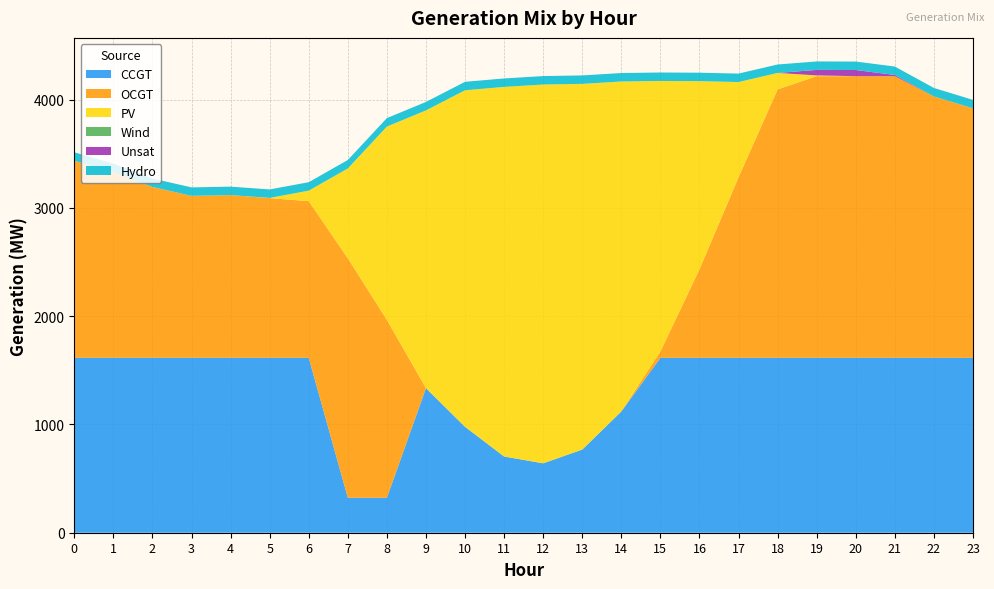

Reading left to right, list all the values displayed in this chart.

CCGT: 0=1615	1=1615	2=1615	3=1615	4=1615	5=1615	6=1615	7=323	8=323	9=1335	10=978	11=704	12=641	13=768	14=1120	15=1615	16=1615	17=1615	18=1615	19=1615	20=1615	21=1615	22=1615	23=1615
OCGT: 0=1820	1=1715	2=1578	3=1496	4=1503	5=1475	6=1447	7=2211	8=1642	9=0	10=0	11=0	12=0	13=0	14=0	15=59	16=818	17=1668	18=2479	19=2601	20=2601	21=2601	22=2414	23=2304
PV: 0=0	1=0	2=0	3=0	4=0	5=2	6=97	7=830	8=1786	9=2565	10=3108	11=3413	12=3498	13=3377	14=3047	15=2498	16=1737	17=879	18=152	19=7	20=0	21=0	22=0	23=0
Wind: 0=0	1=0	2=0	3=0	4=0	5=0	6=0	7=0	8=0	9=0	10=0	11=0	12=0	13=0	14=0	15=0	16=0	17=0	18=0	19=0	20=0	21=0	22=0	23=0
Unsat: 0=0	1=0	2=0	3=0	4=0	5=0	6=0	7=0	8=0	9=0	10=0	11=0	12=0	13=0	14=0	15=0	16=0	17=0	18=0	19=51	20=57	21=11	22=0	23=0
Hydro: 0=78	1=78	2=78	3=78	4=78	5=78	6=78	7=78	8=78	9=78	10=78	11=78	12=78	13=78	14=78	15=78	16=78	17=78	18=78	19=78	20=78	21=78	22=78	23=78